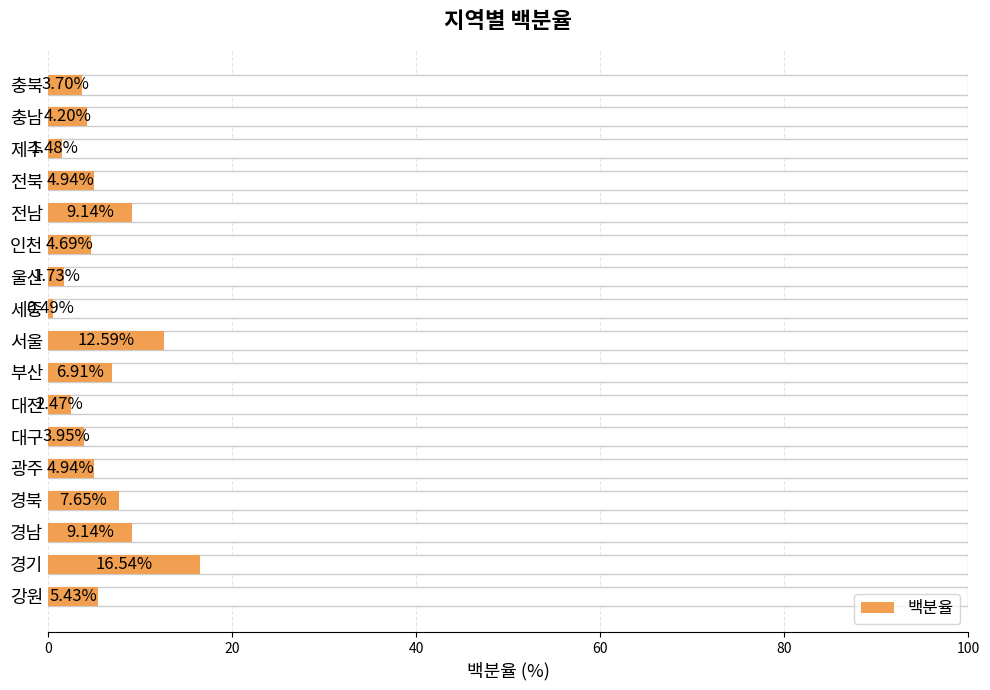

What is the change in value from 서울 to 인천?

-7.9